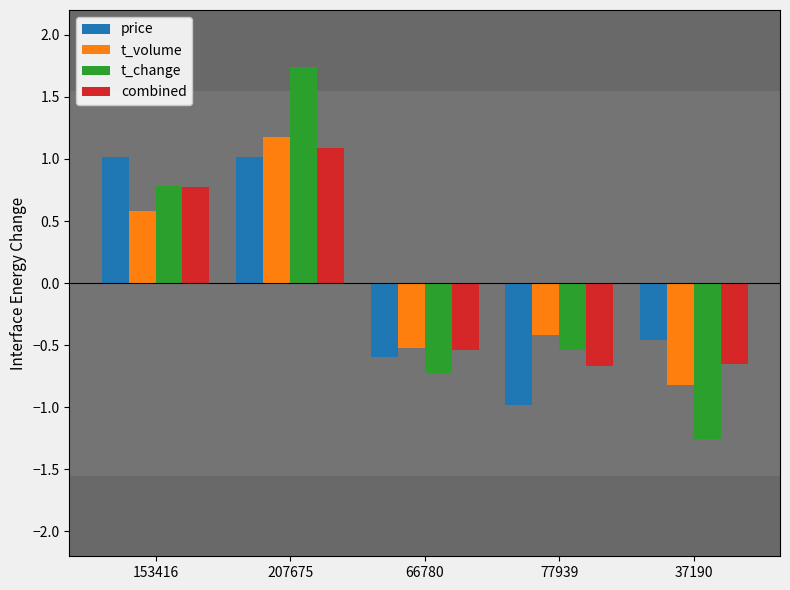

What value does the t_change series have at 207675?

1.7